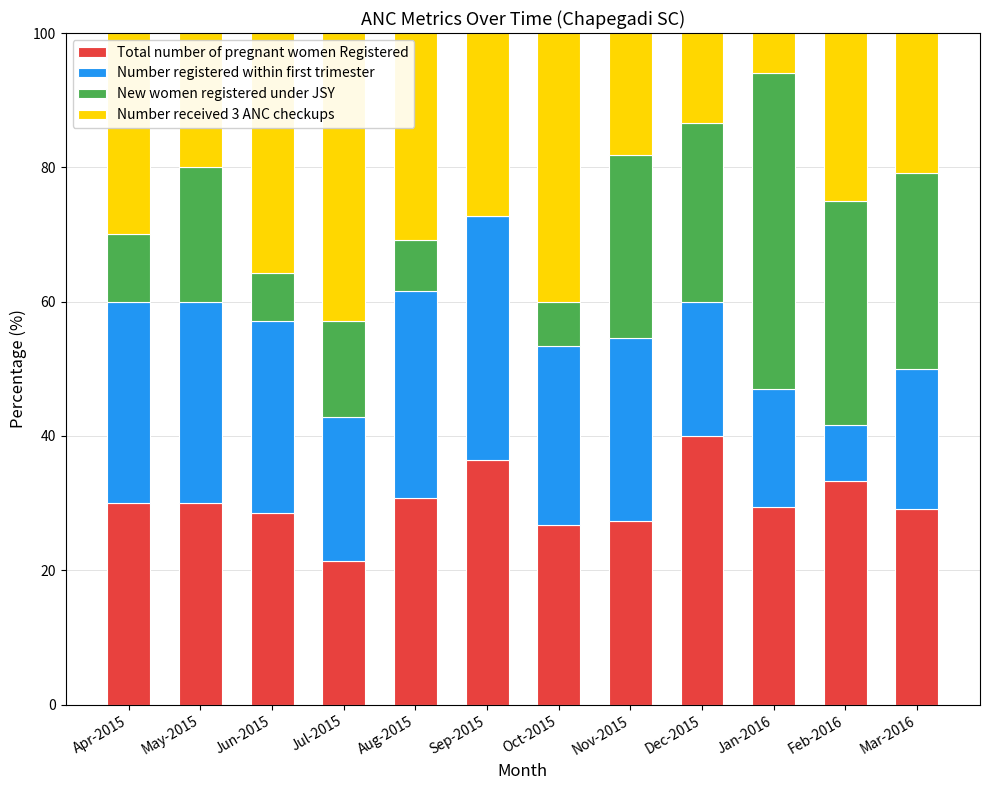

Is it true that Total number of pregnant women Registered equals 42.1 at Mar-2016?

False